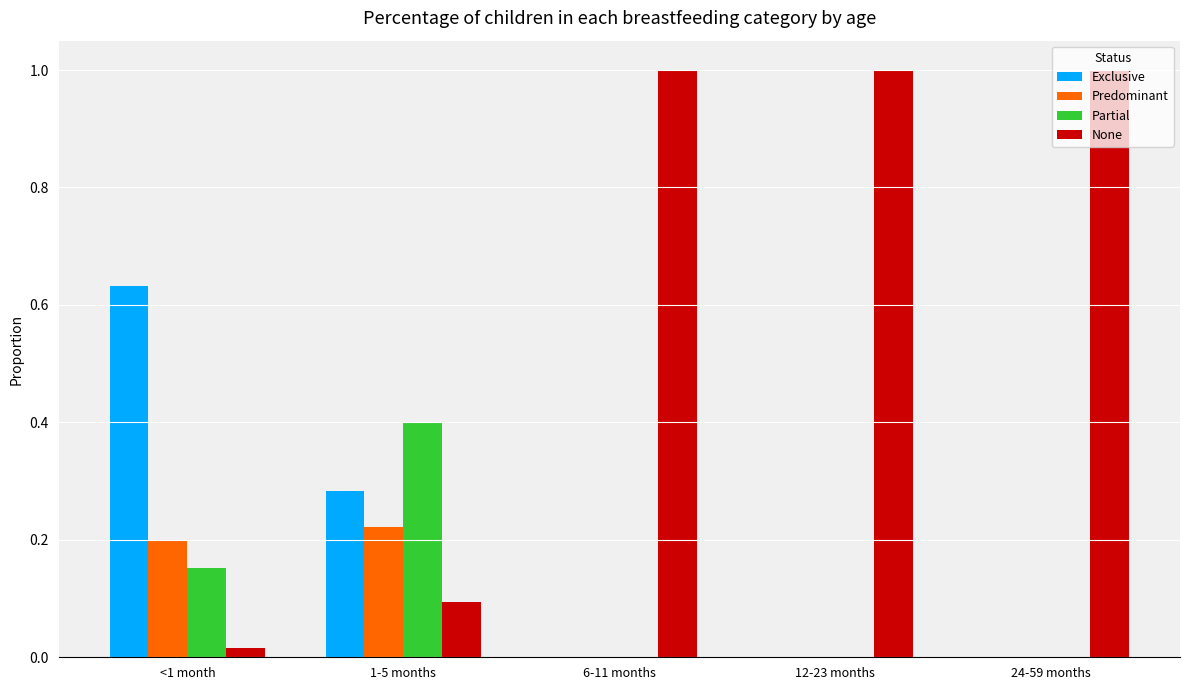

The Partial series shows 0.4 at 1-5 months. True or false?

True